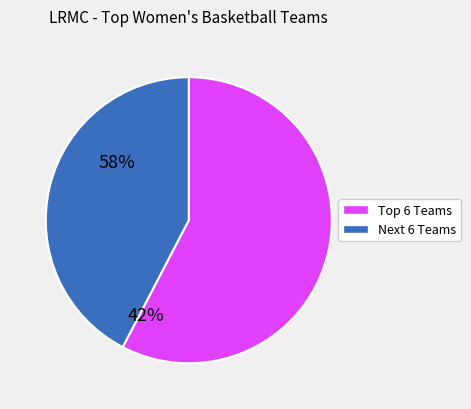

Is there a majority slice in this chart?

Yes